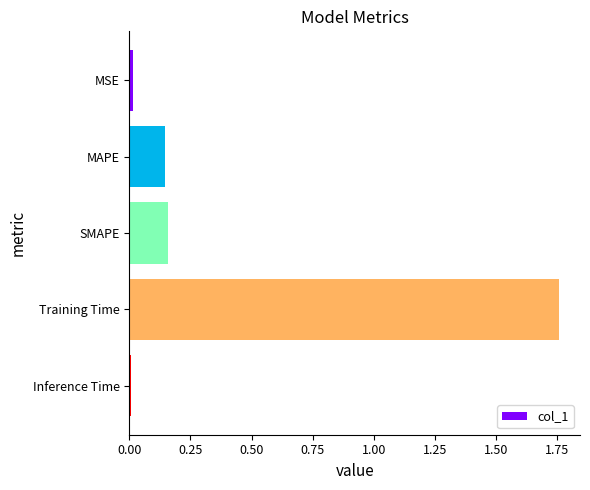

What is the difference between the maximum and minimum values?

1.7